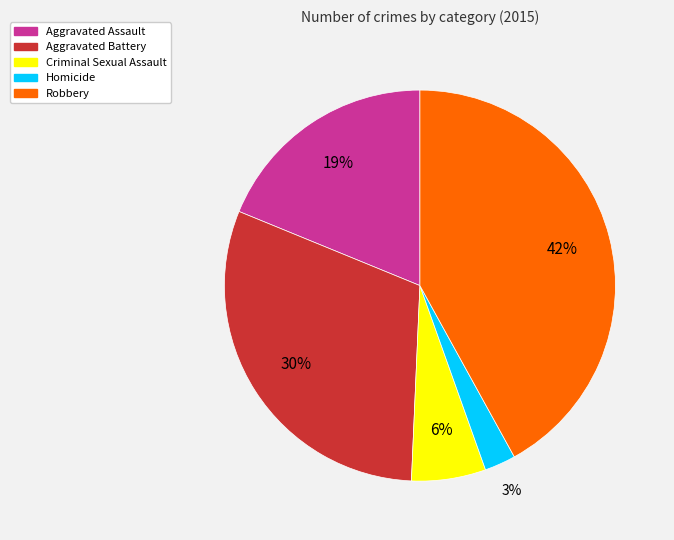

Does any single category account for the majority?

No